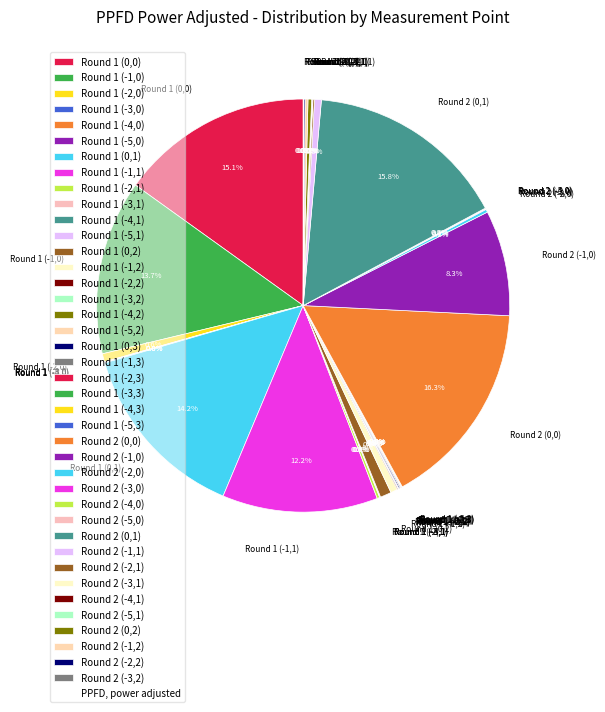

Is there any slice that represents more than half of the pie?

No